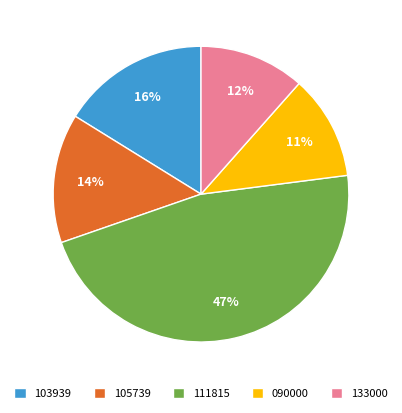

True or false: 111815 accounts for 47% of the total.

True